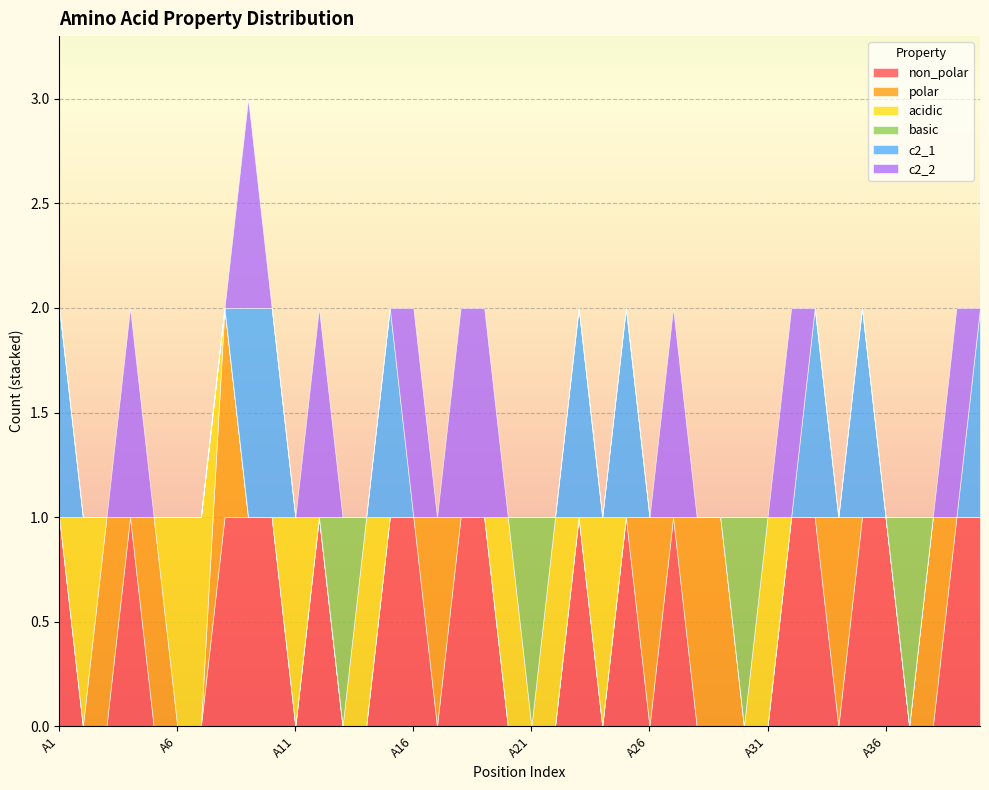

Rank the categories by c2_1 value from lowest to highest.

A2, A3, A4, A5, A6, A7, A8, A11, A12, A13, A14, A16, A17, A18, A19, A20, A21, A22, A24, A26, A27, A28, A29, A30, A31, A32, A34, A36, A37, A38, A39, A1, A9, A10, A15, A23, A25, A33, A35, A40